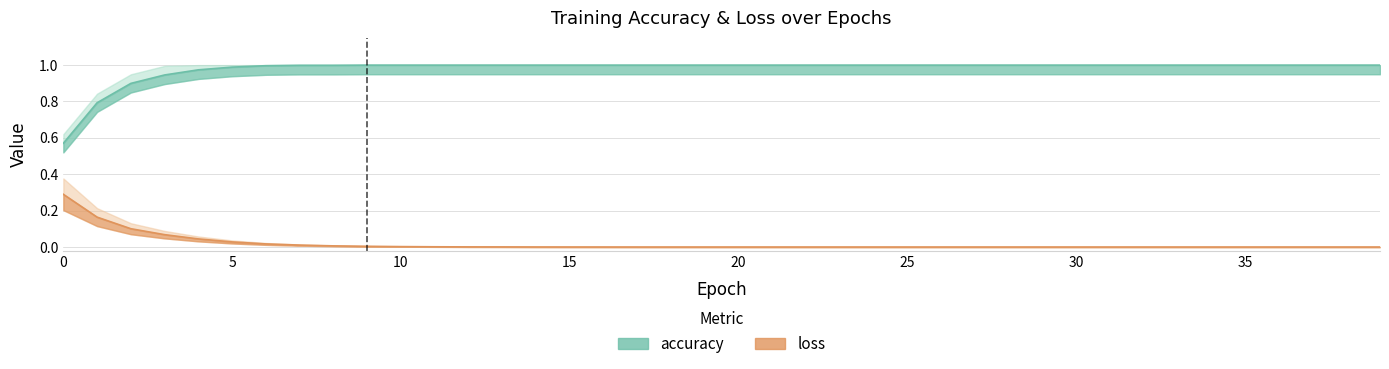

Rank the series by their maximum value, from lowest to highest.

loss, accuracy